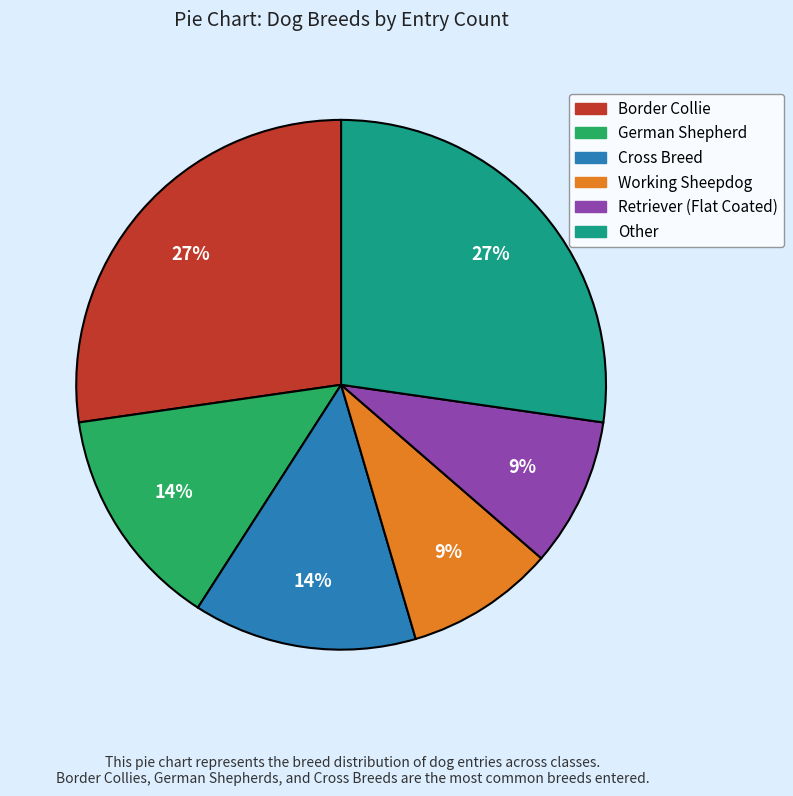

Combined, do Border Collie and German Shepherd account for over 50%?

No